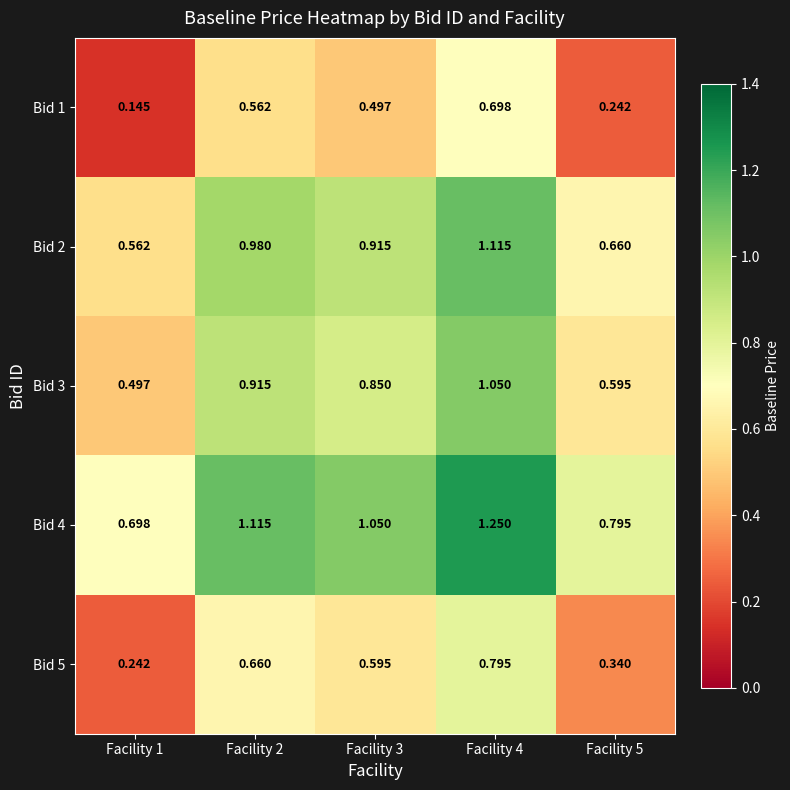

Is the value of Bid 5 at Facility 1 greater than the value of Bid 2 at Facility 1?

No